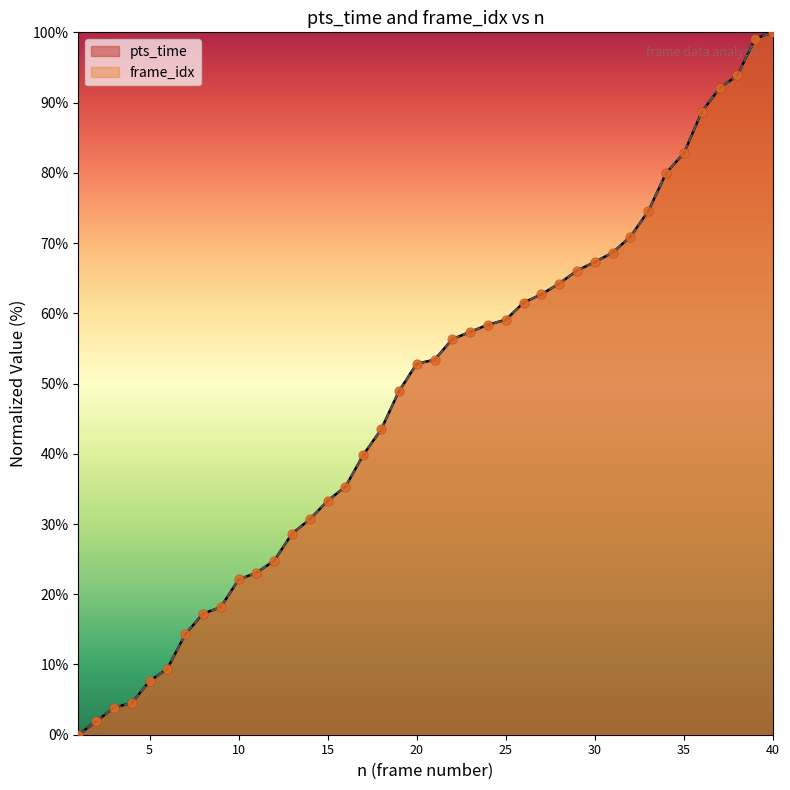

Which series contains the highest Y value?

pts_time